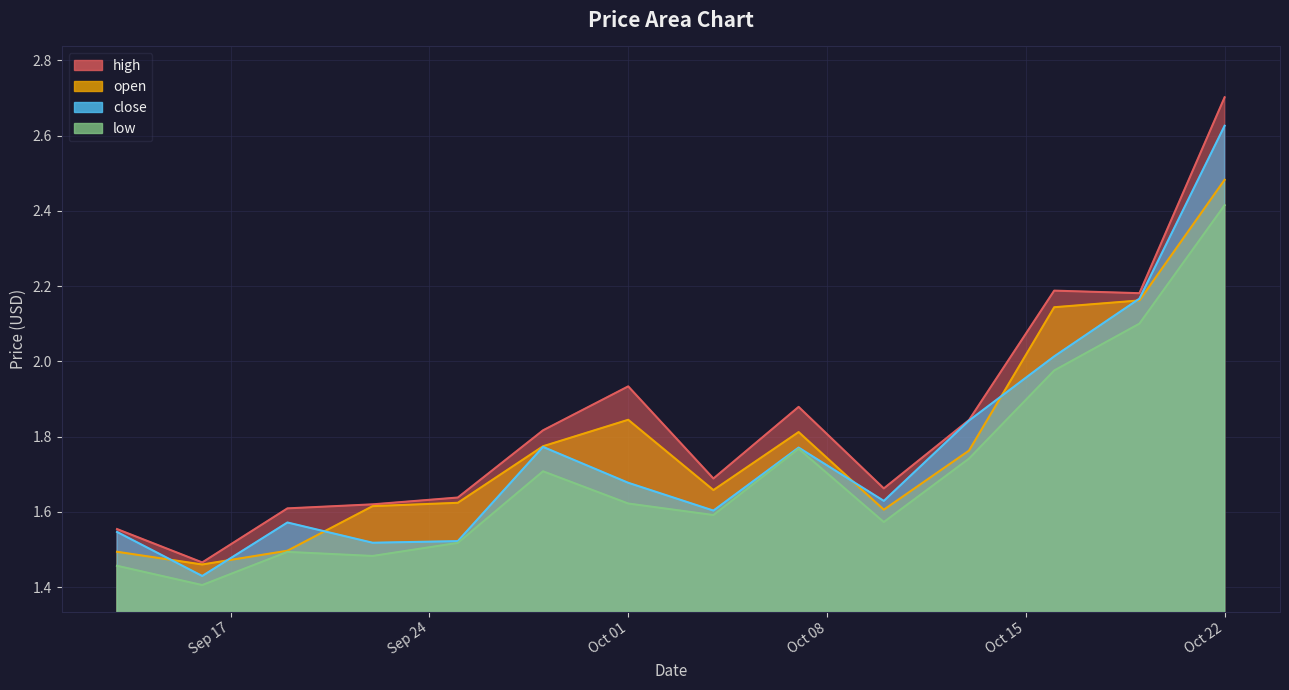

What position from the right is 2024-09-19?

12